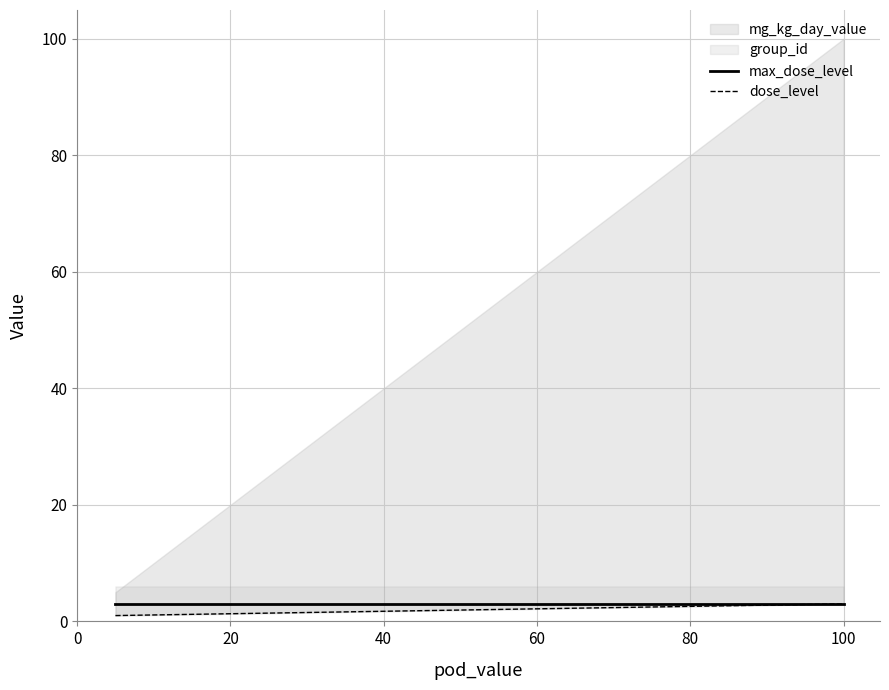

How many lines are shown in the chart?

2